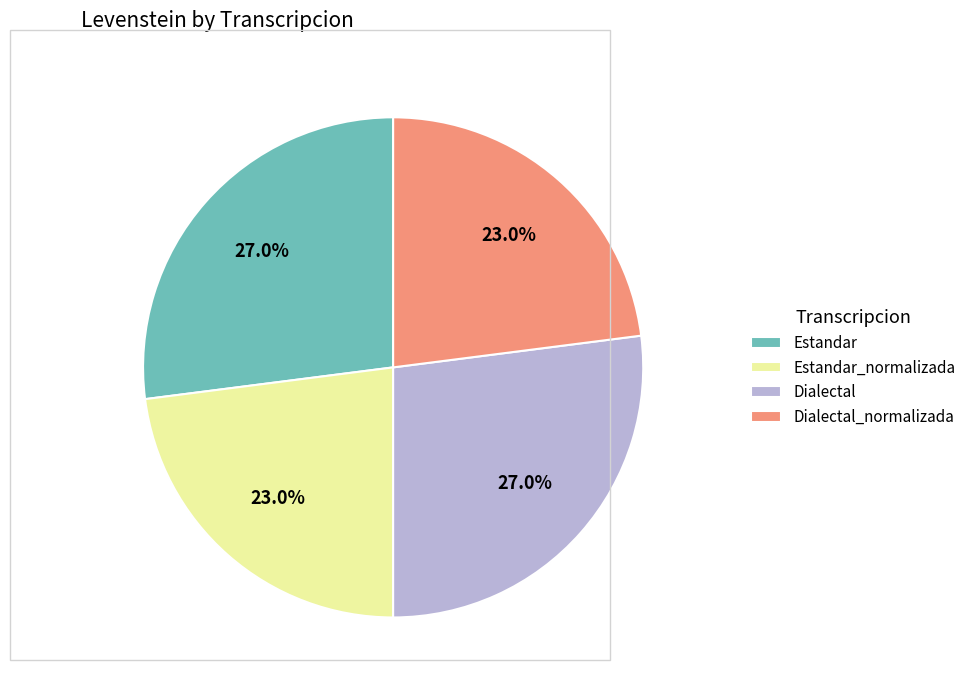

Is Dialectal the majority of the pie?

No